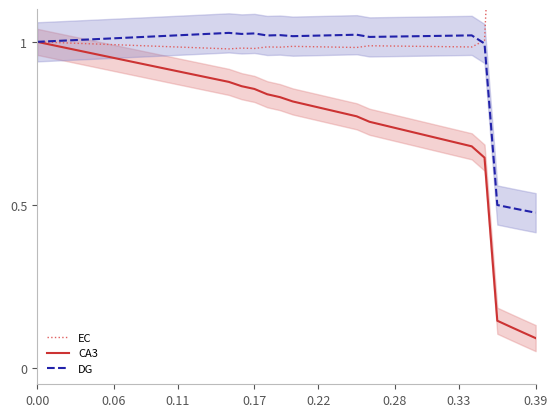

What are all the series names shown in the legend?

EC, CA3, DG